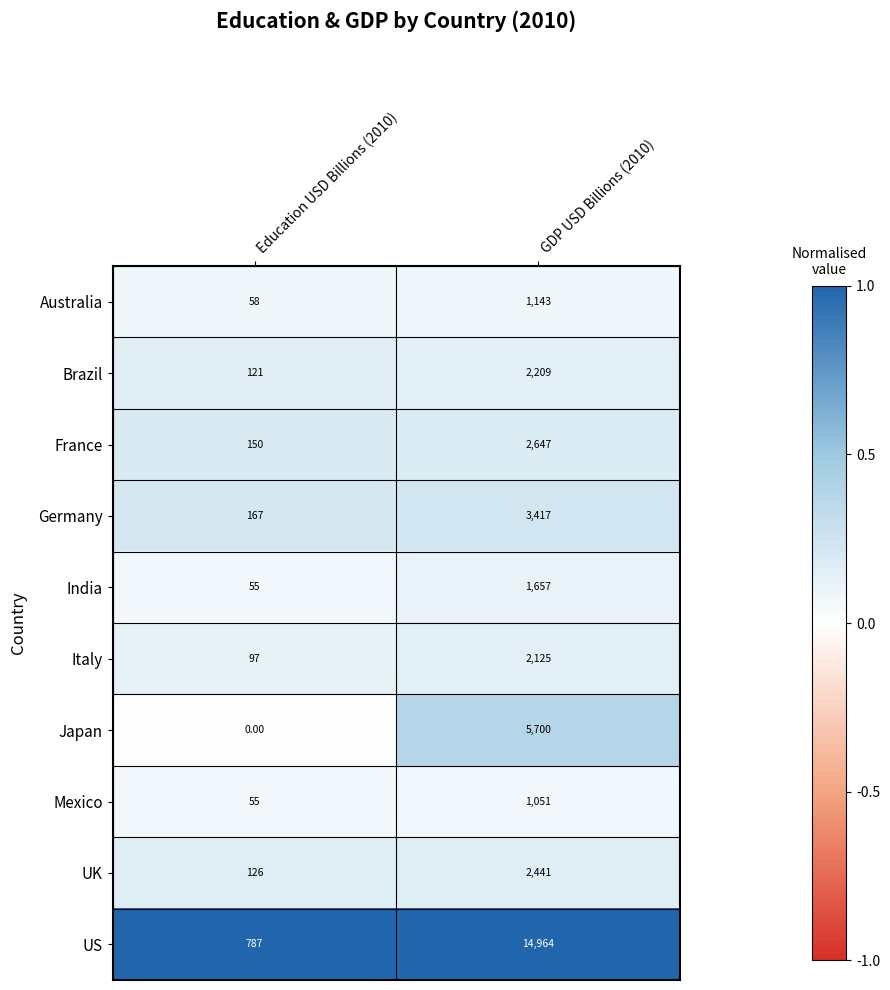

Between Education USD Billions (2010) and GDP USD Billions (2010), which series saw the biggest shift?

US